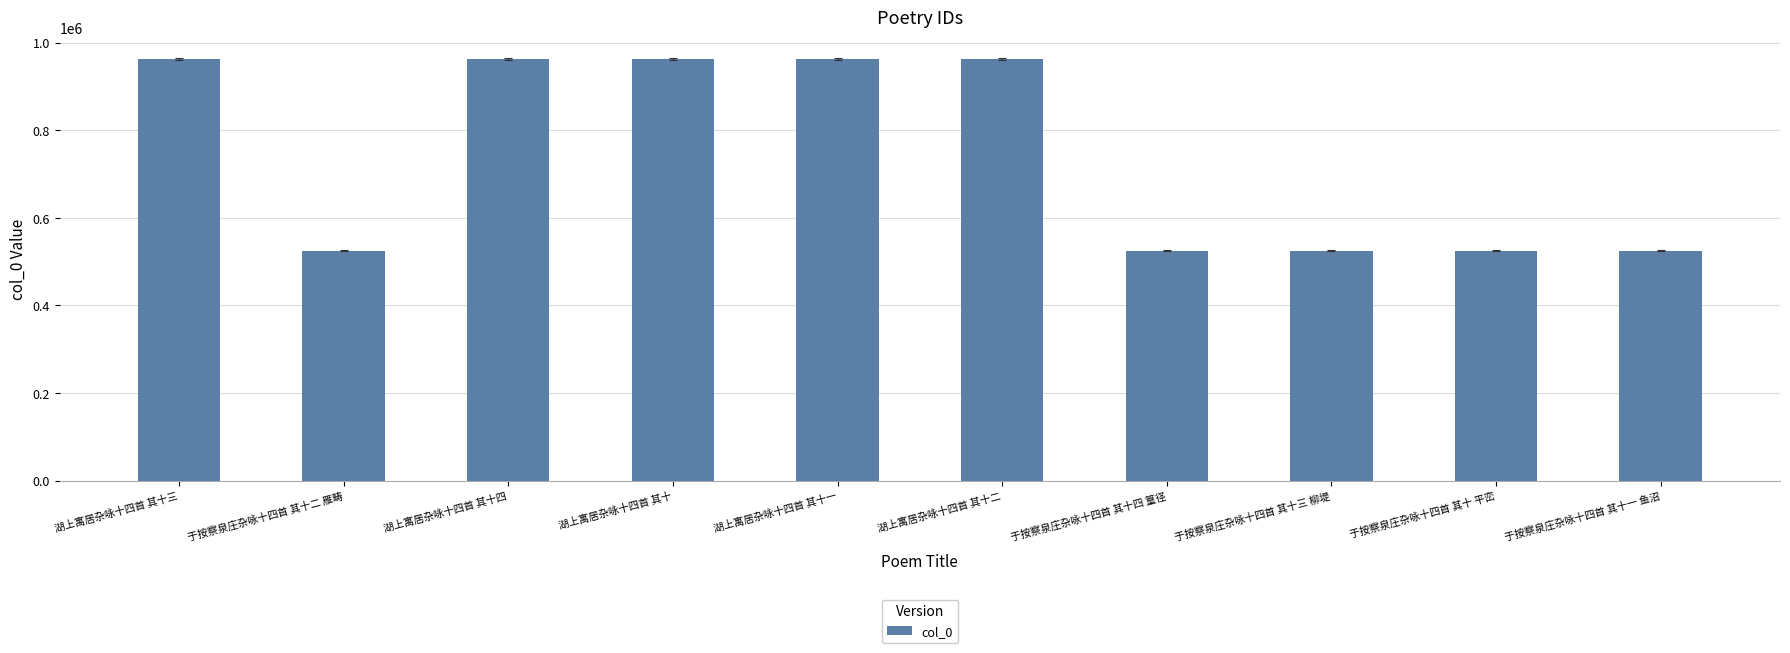

How many values are below 962201?

5